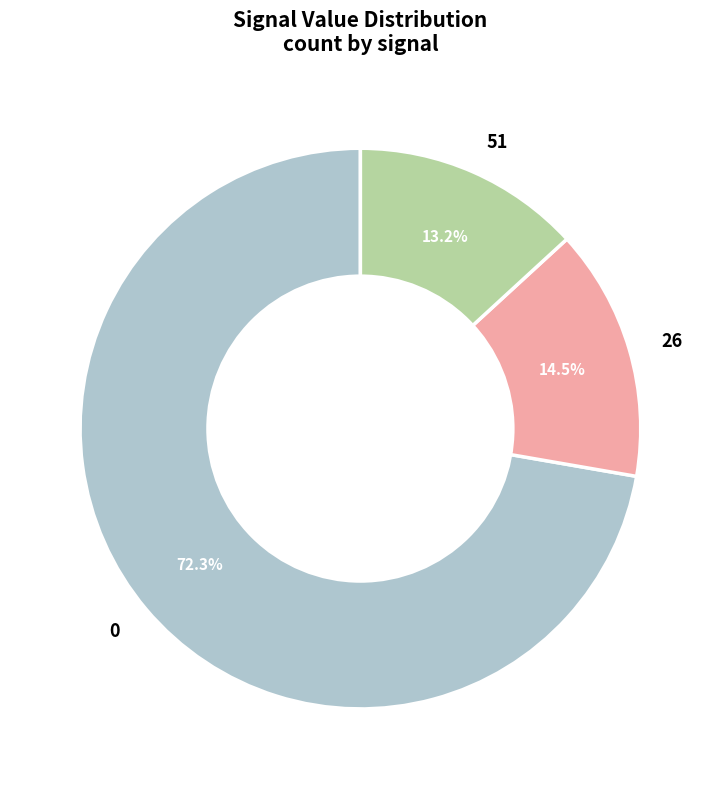

Is there a majority slice in this chart?

Yes